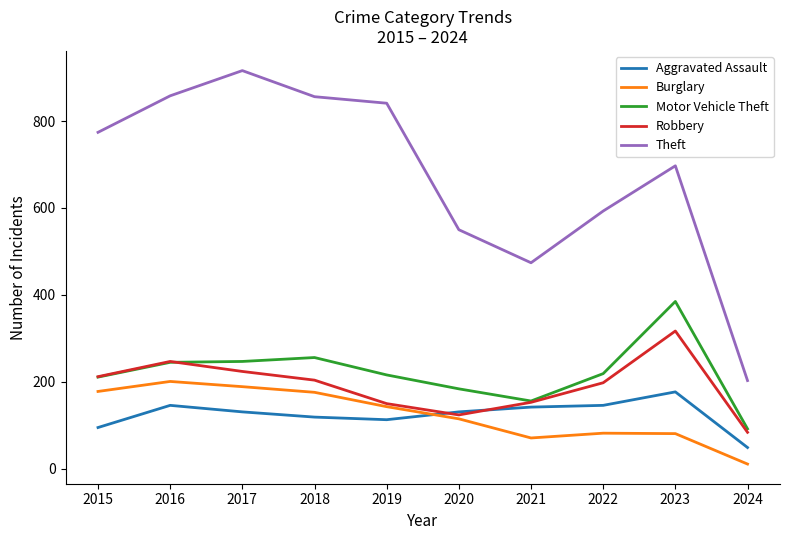

How many interior local valleys does the Theft series have?

1